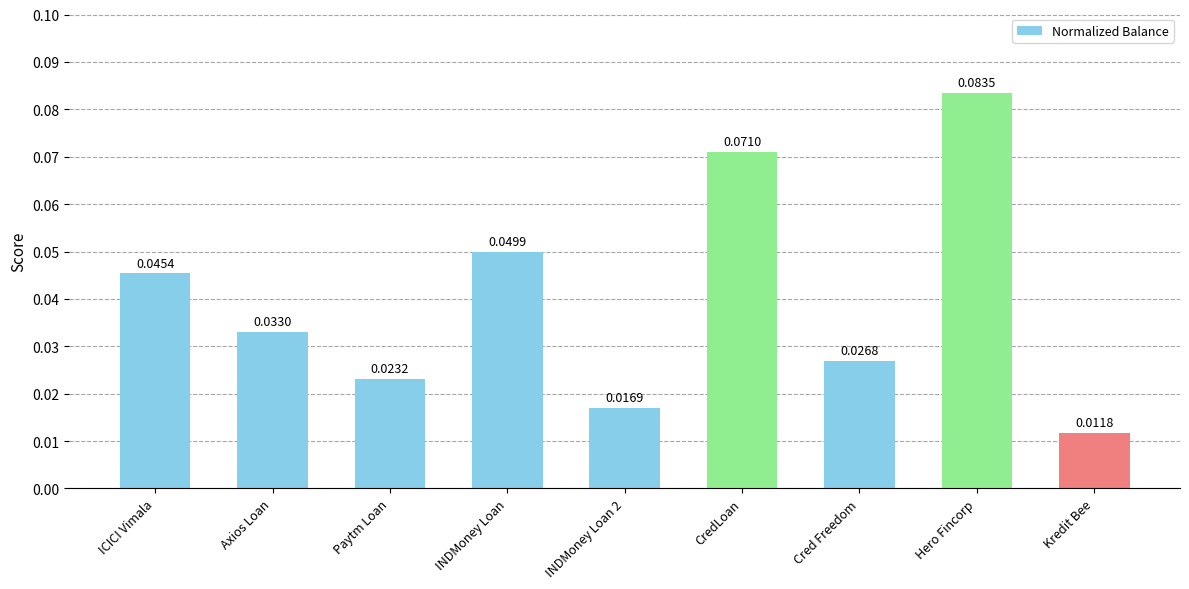

What is the sum of all values?

0.4